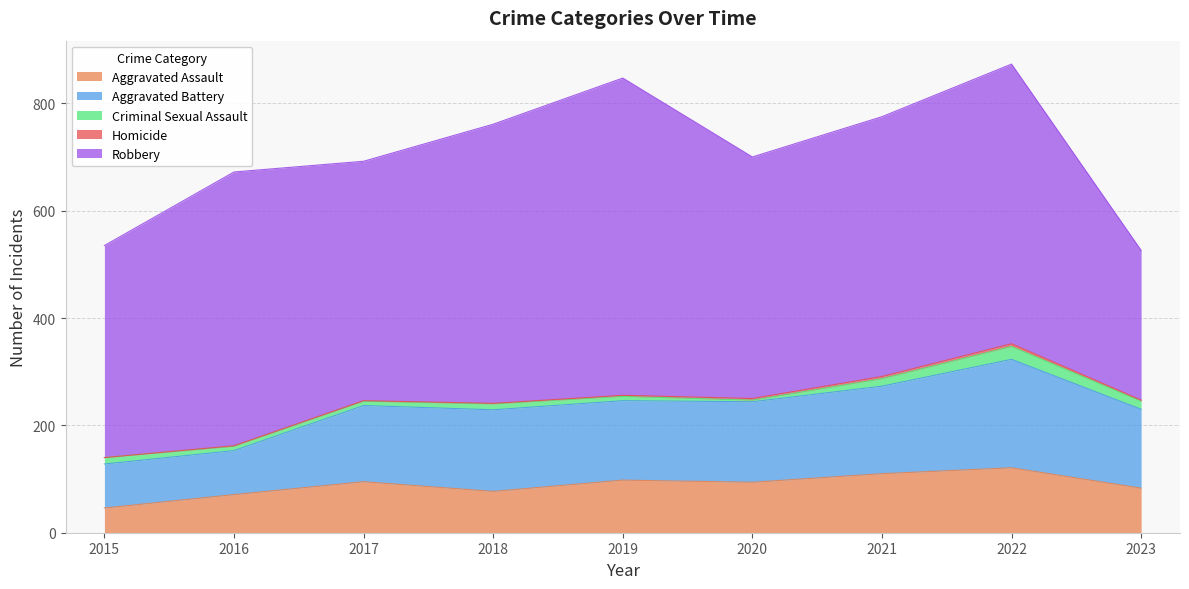

In Aggravated Battery, how many points are lower than both neighbors (excluding endpoints)?

1